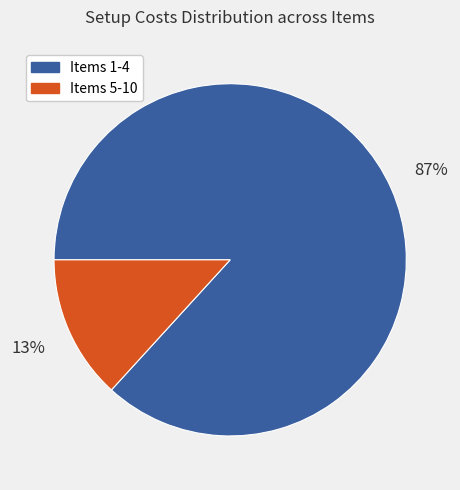

How many segments does this pie chart have?

2